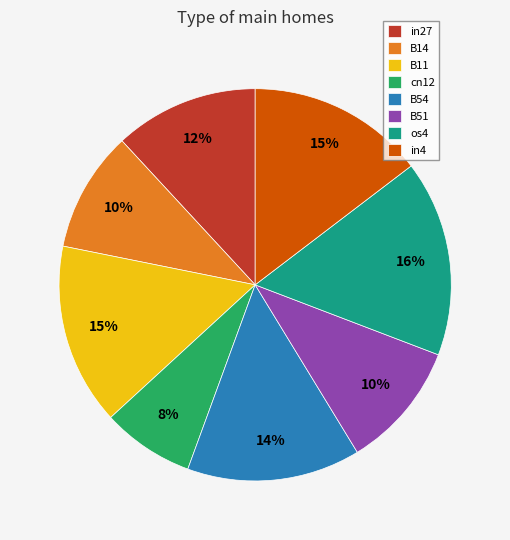

To the nearest percent, what is the difference between the in27 and B54 slice percentages?

2%